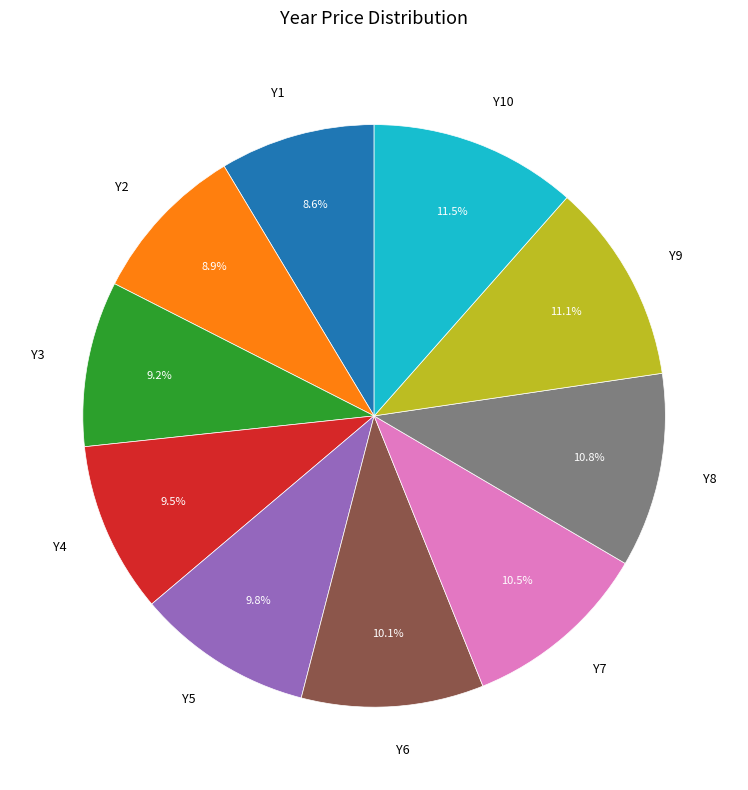

How much of the chart is everything except Y8?

89.2%